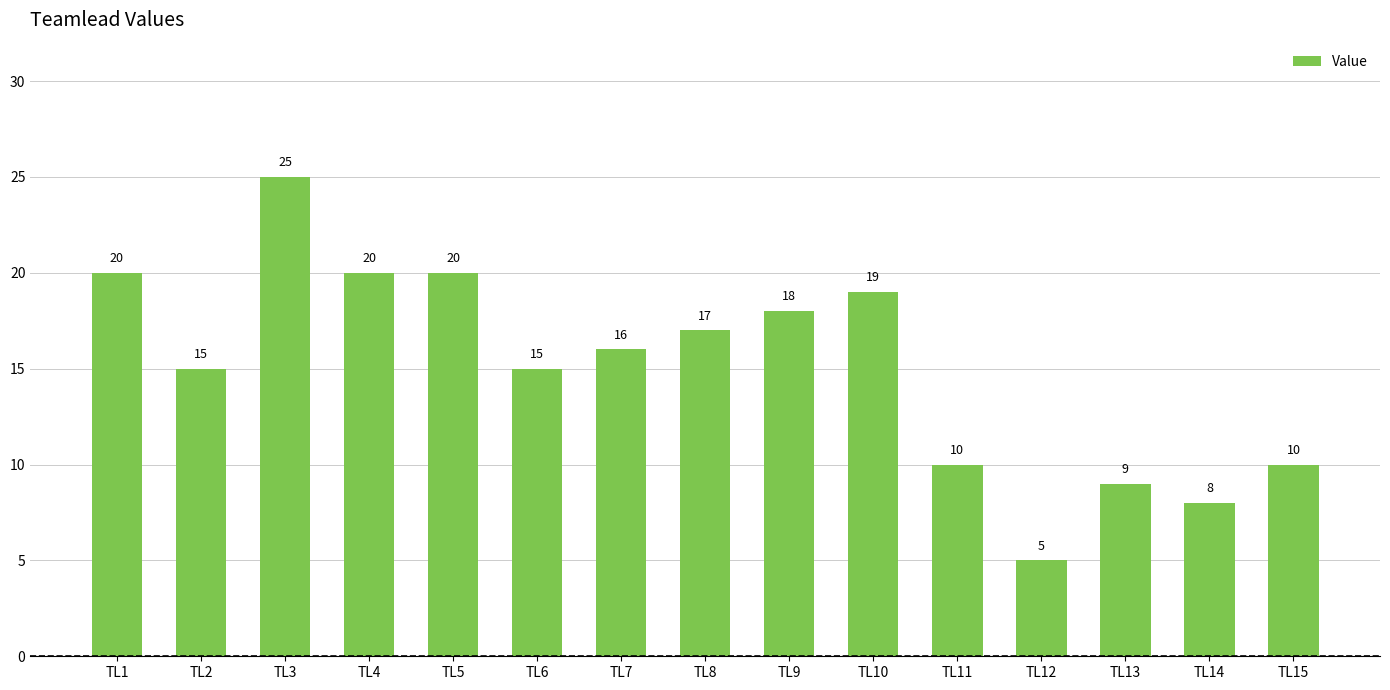

Reading left to right, what are all the values shown in this chart?

20	15	25	20	20	15	16	17	18	19	10	5	9	8	10